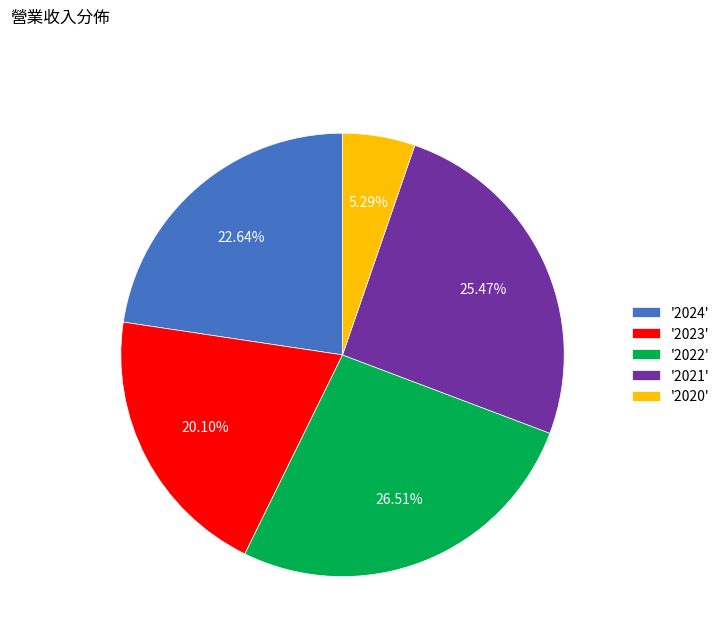

Which has a higher value, '2021' or '2022'?

'2022'